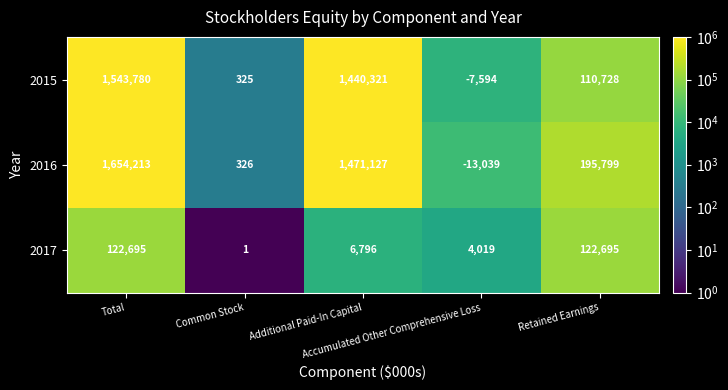

What is the difference between the maximum and minimum values in the 2017 series?

122694